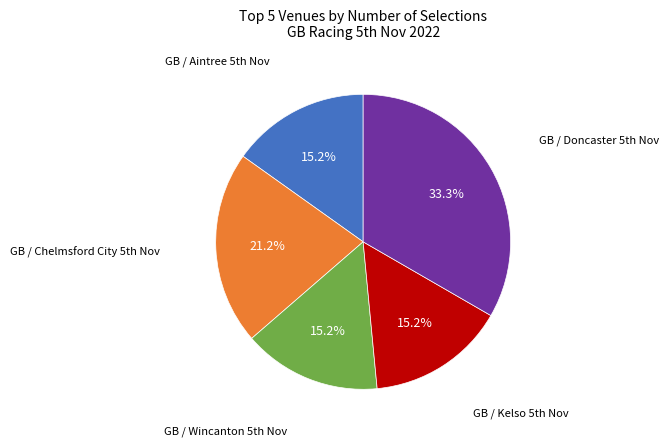

Is there any slice that represents more than half of the pie?

No